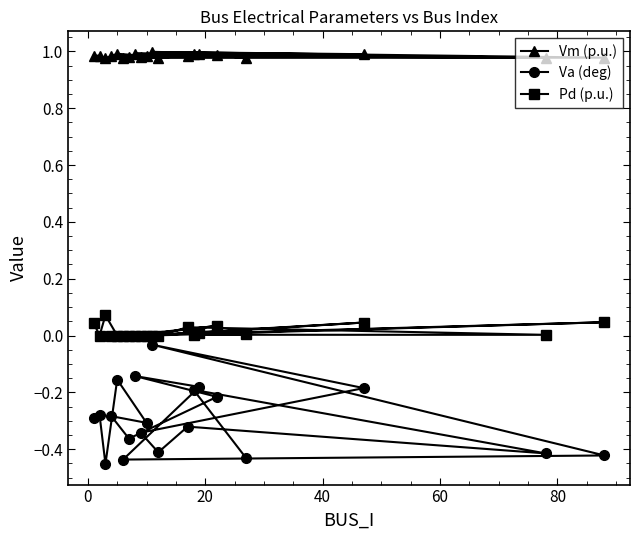

Which series has the largest range (max minus min)?

Va (deg)